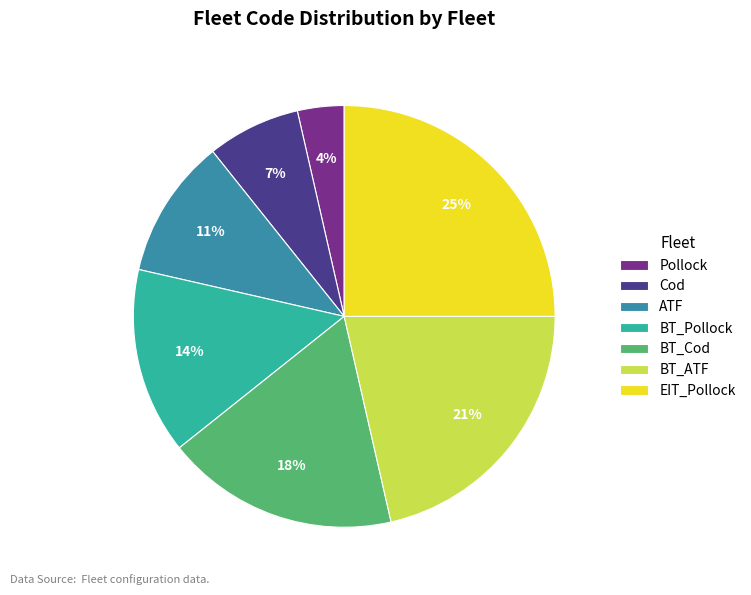

Which category has the biggest portion of the pie?

EIT_Pollock